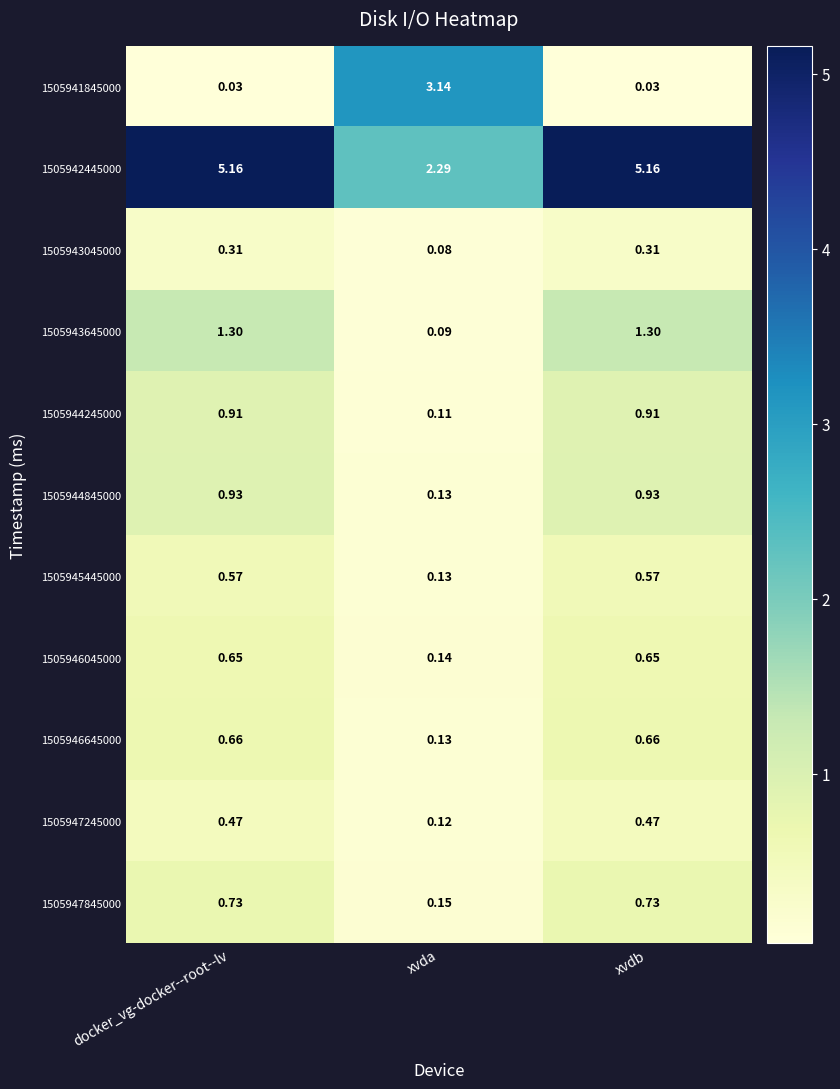

Which category has the lowest value in the 1505947845000 series?

xvda